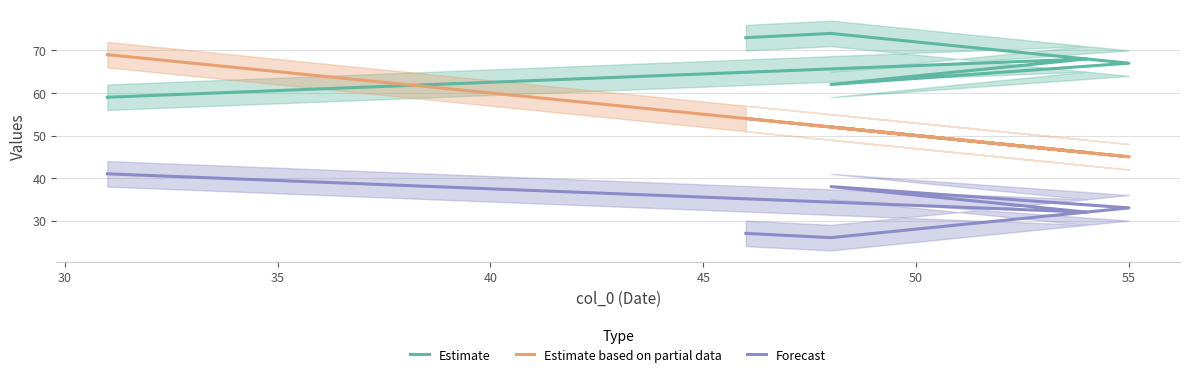

How many distinct data groups are displayed?

3